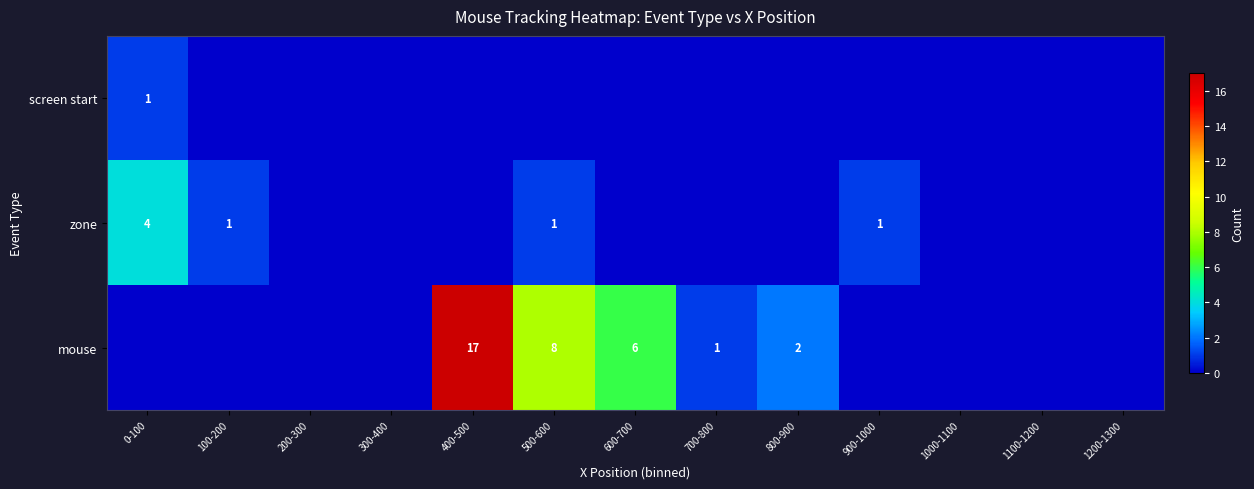

True or false: zone has a value of 4 at 0-100.

True